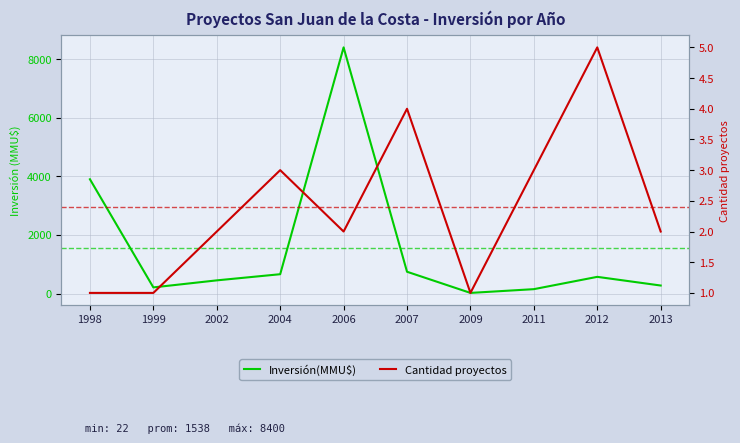

The Inversión(MMU$) series shows 3900 at 1998. True or false?

True